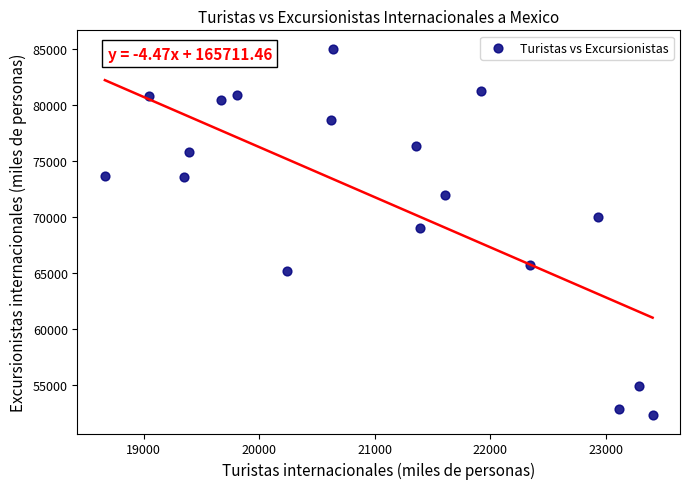

What is the range of Y values (max minus min)?

32703.5